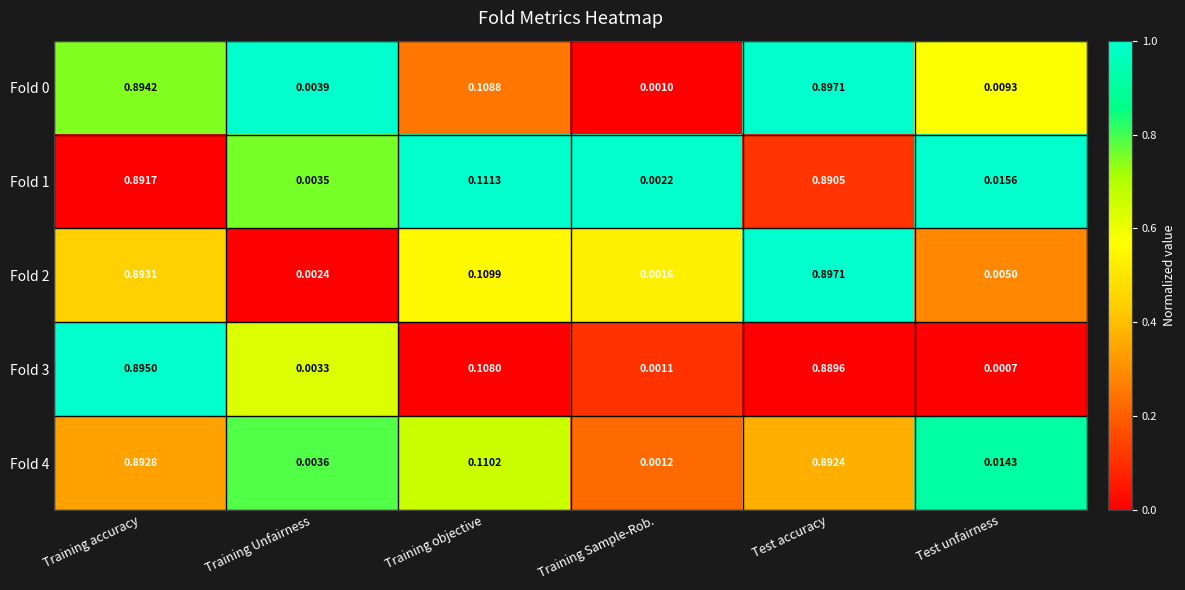

At which label is Fold 4 closest to 0?

Training Sample-Rob.